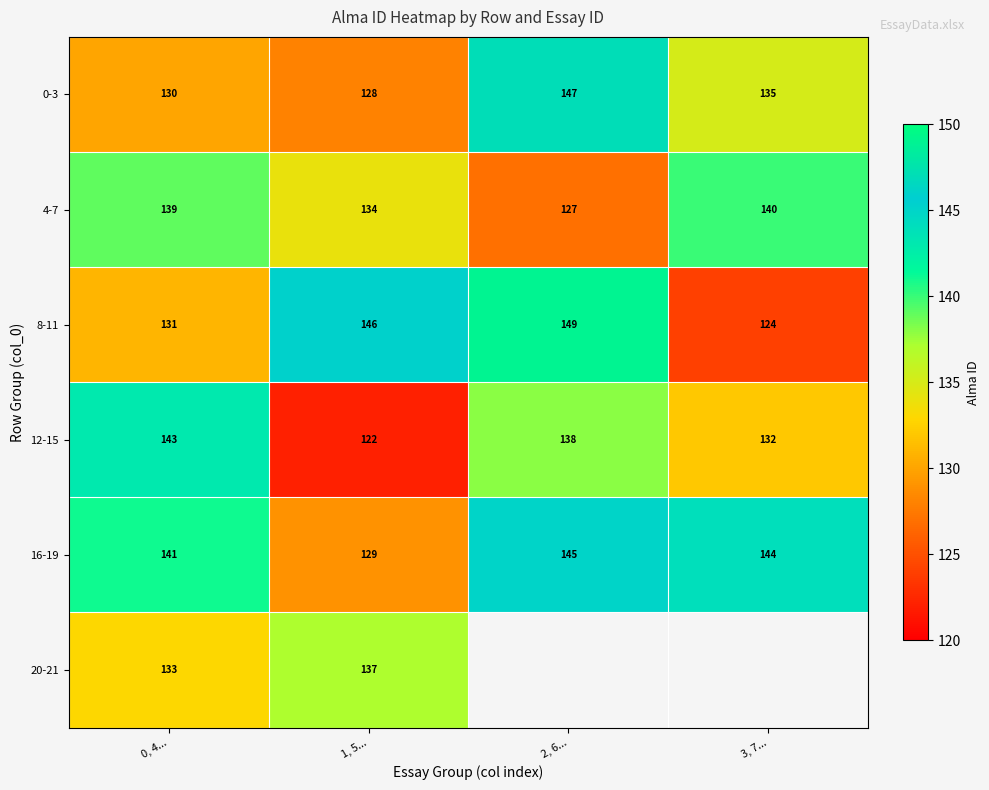

What is the spread (max minus min) of values at 0, 4...?

13